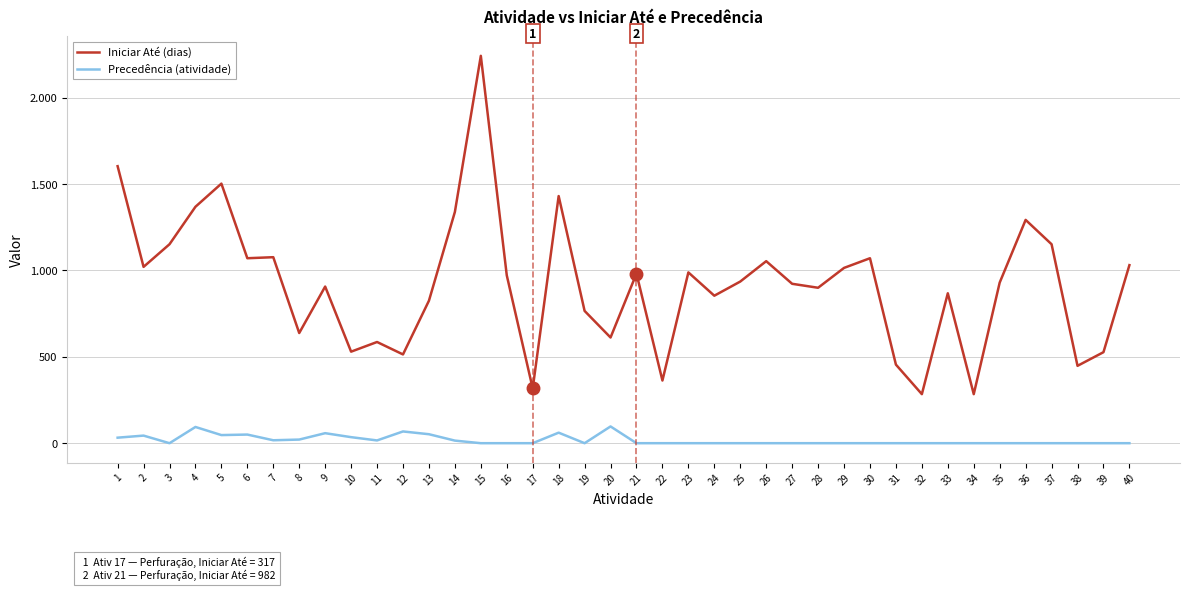

What are all the series names shown in the legend?

Iniciar Até (dias), Precedência (atividade)